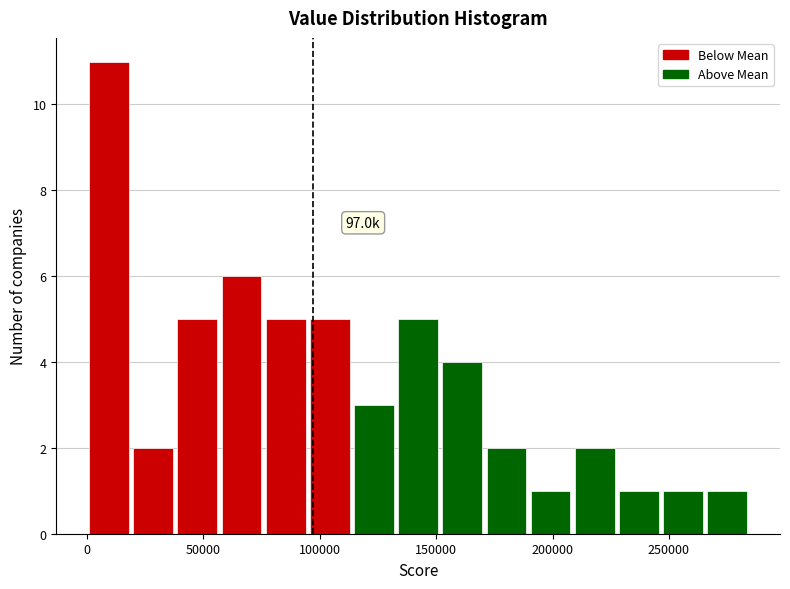

Read against the x-axis, roughly where is the centre of the tallest bar?

10000